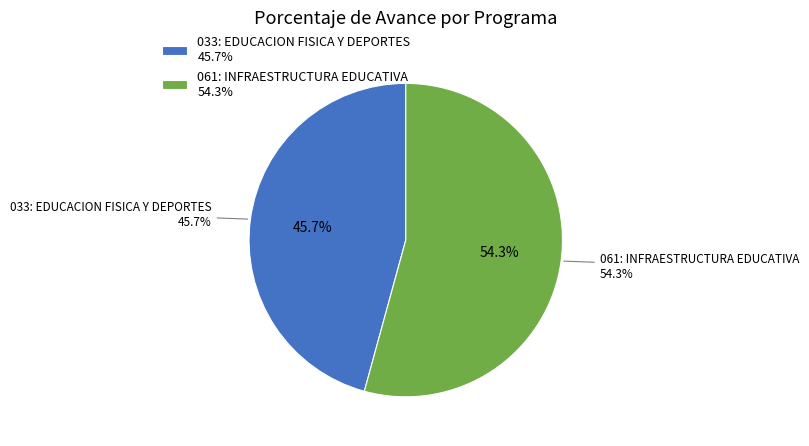

How many segments does this pie chart have?

2